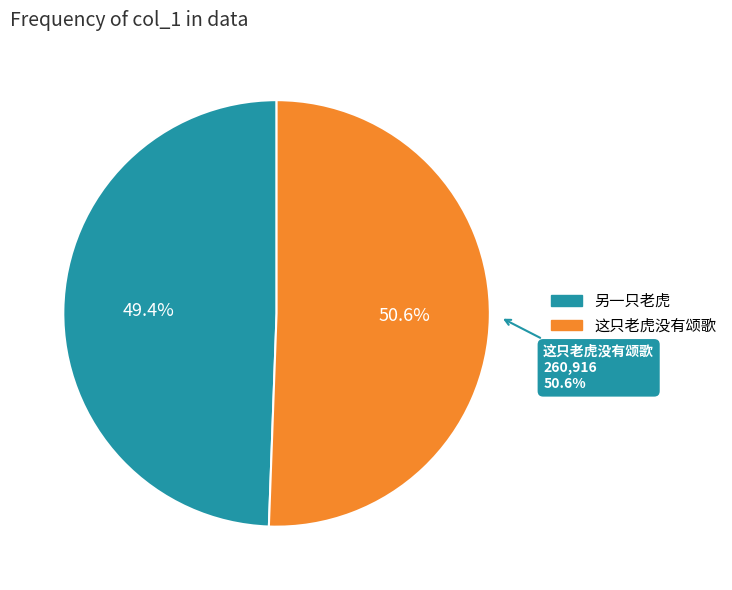

How many segments does this pie chart have?

2